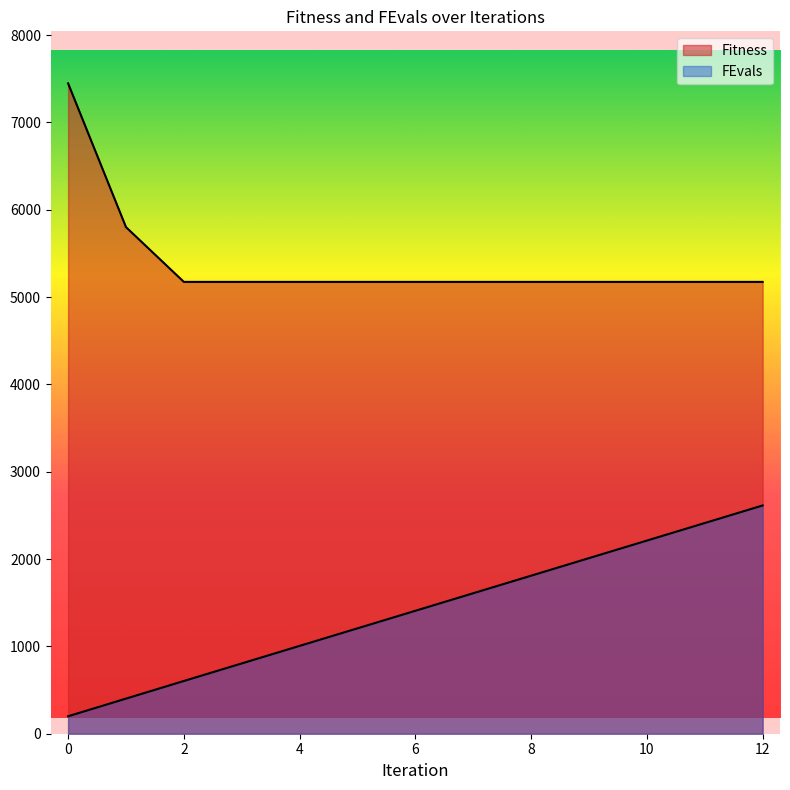

What is the difference between the Fitness values at 0 and 4?

2273.5